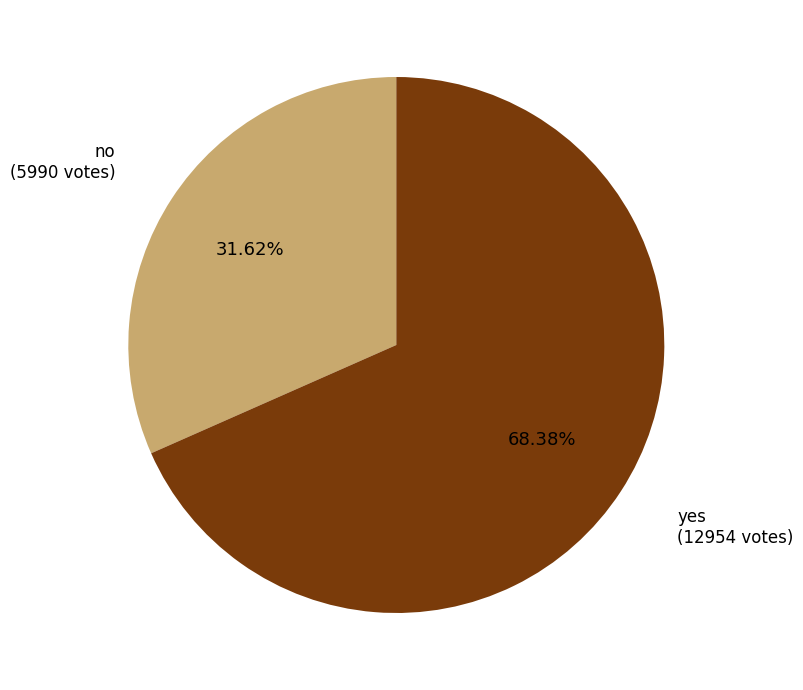

Count the number of slices in the pie.

2